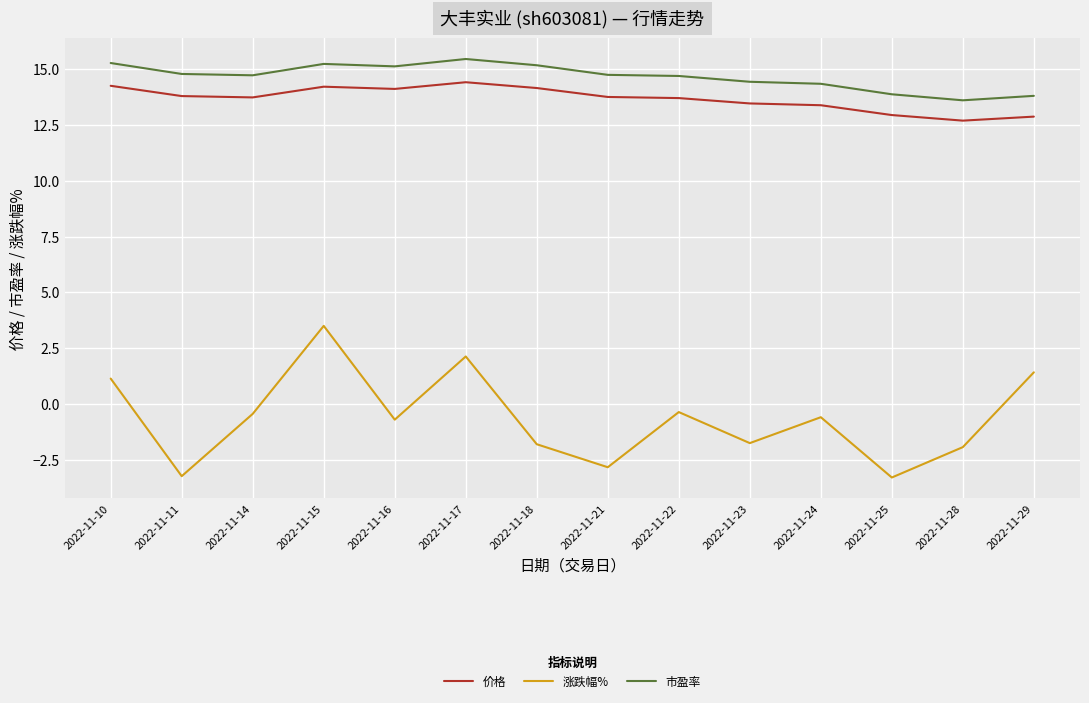

The value of 市盈率 at 2022-11-10 is 15.3. True or false?

True